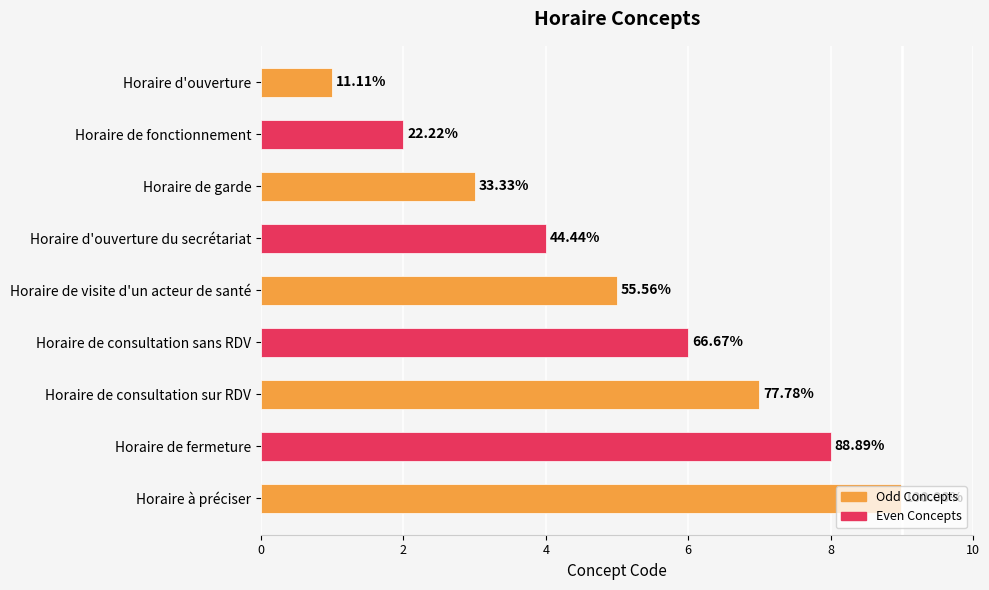

Are the bars horizontal?

Yes